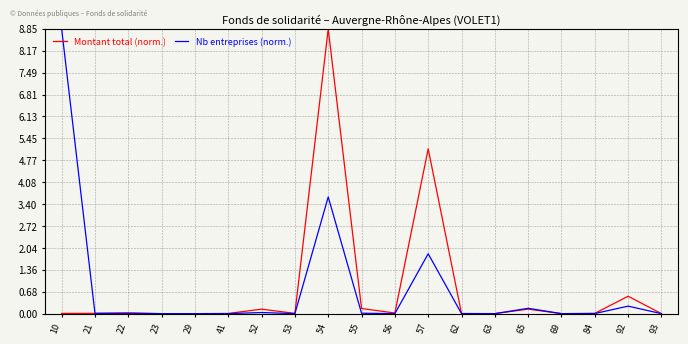

At which label is Montant total (norm.) closest to 4?

57